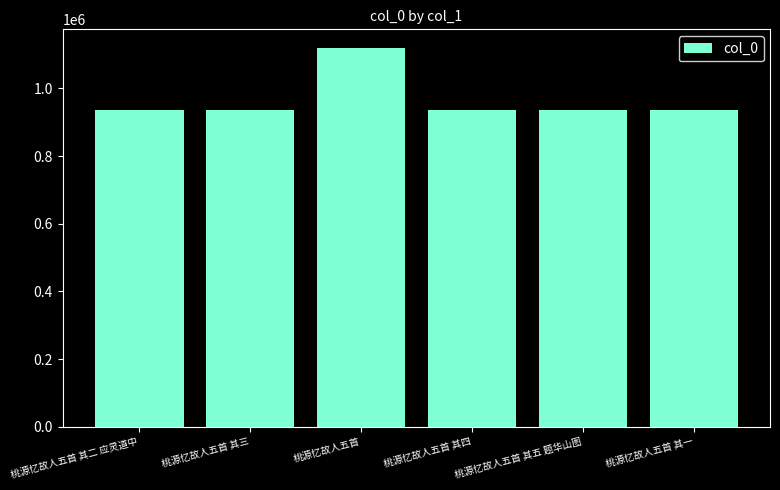

Is it true that the value at 桃源忆故人五首 其五 题华山图 is 937486?

True